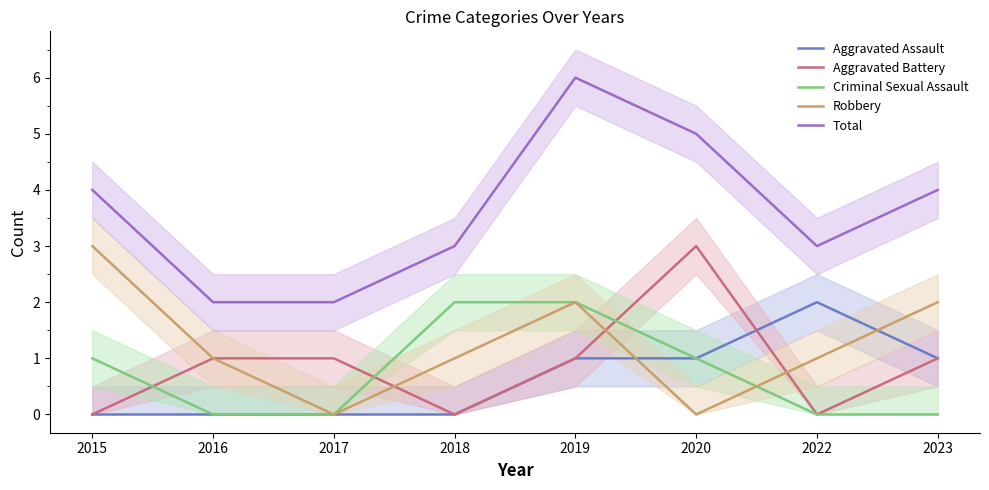

What is the value of the Criminal Sexual Assault point at the 6th from the left?

1